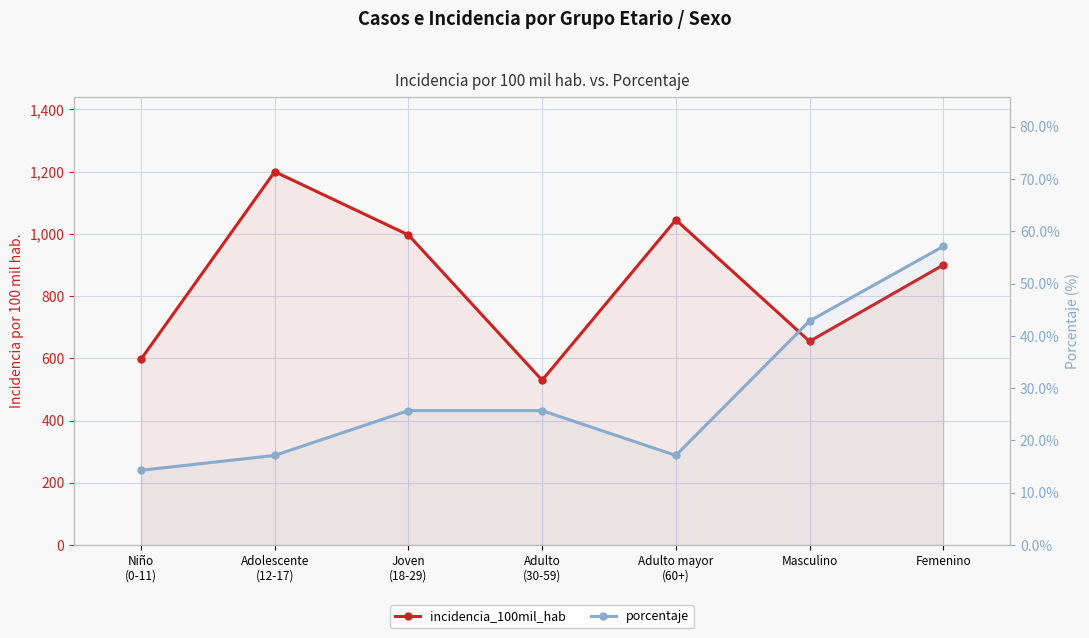

What is the highest value of the porcentaje series?

57.1